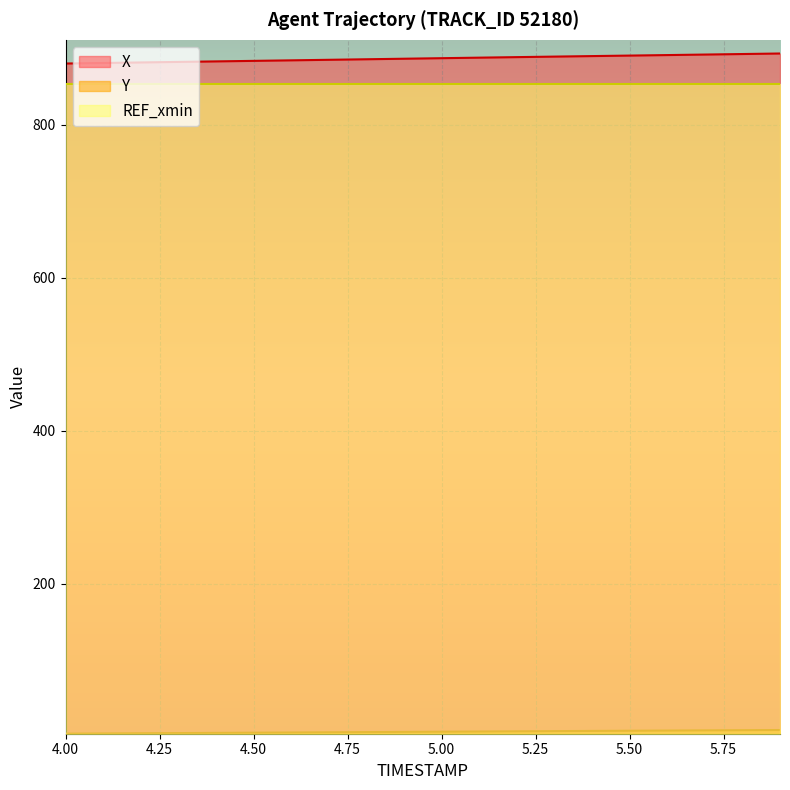

The value of REF_xmin at 4.50 is 853.8. True or false?

True